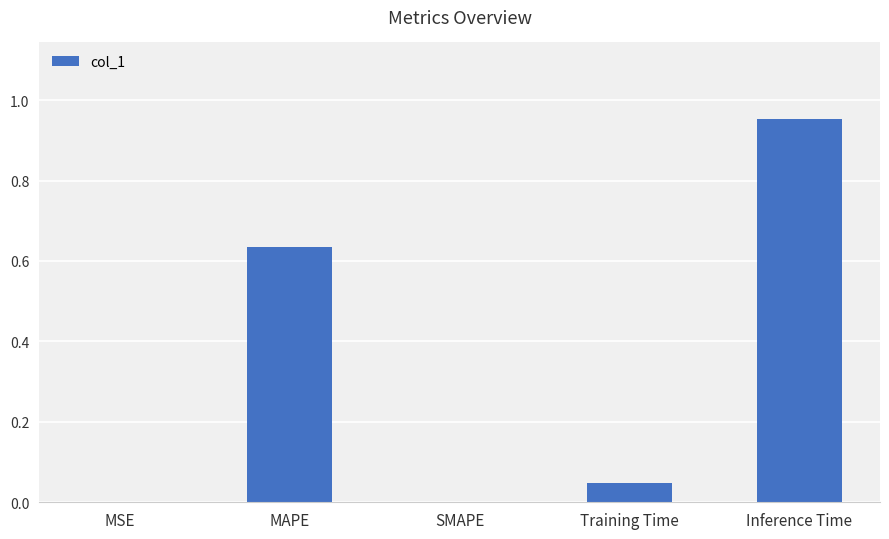

Is it true that the value at MAPE is 0.4?

False